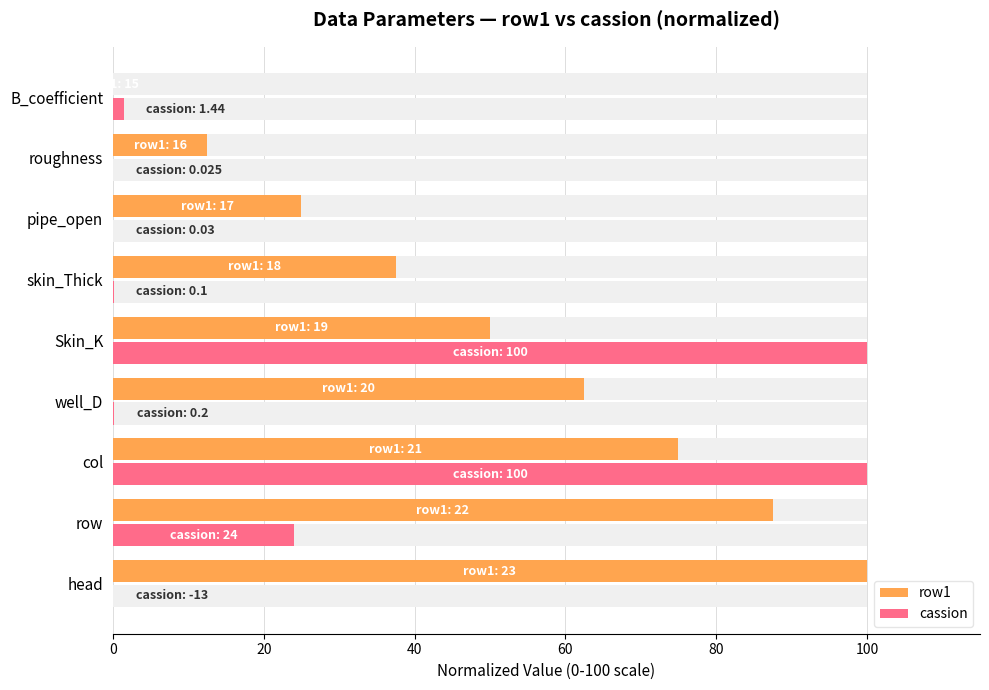

What is the greatest value displayed?

100.0